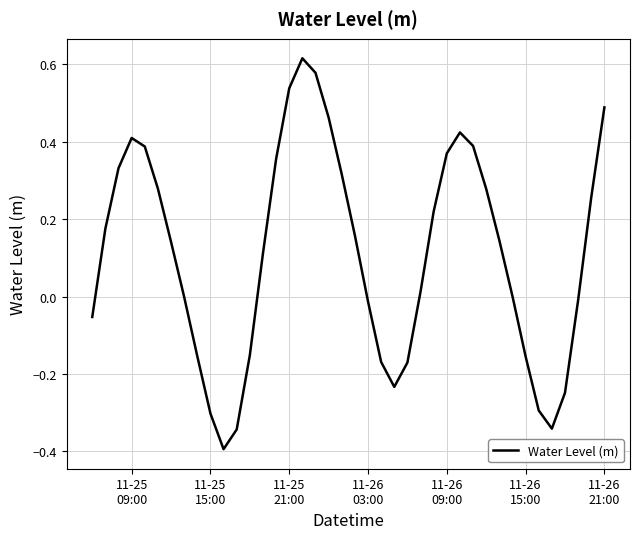

What is the smallest value displayed?

-0.4